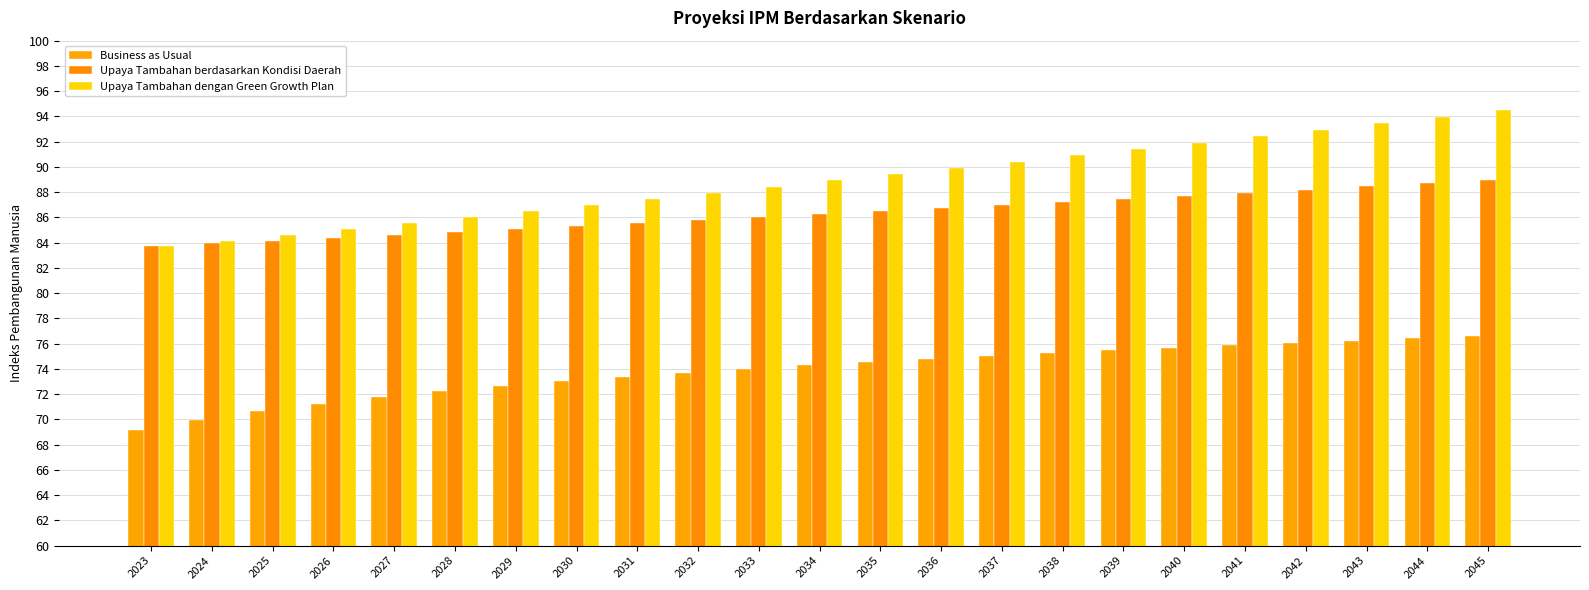

What is the average value of the Business as Usual series?

73.8